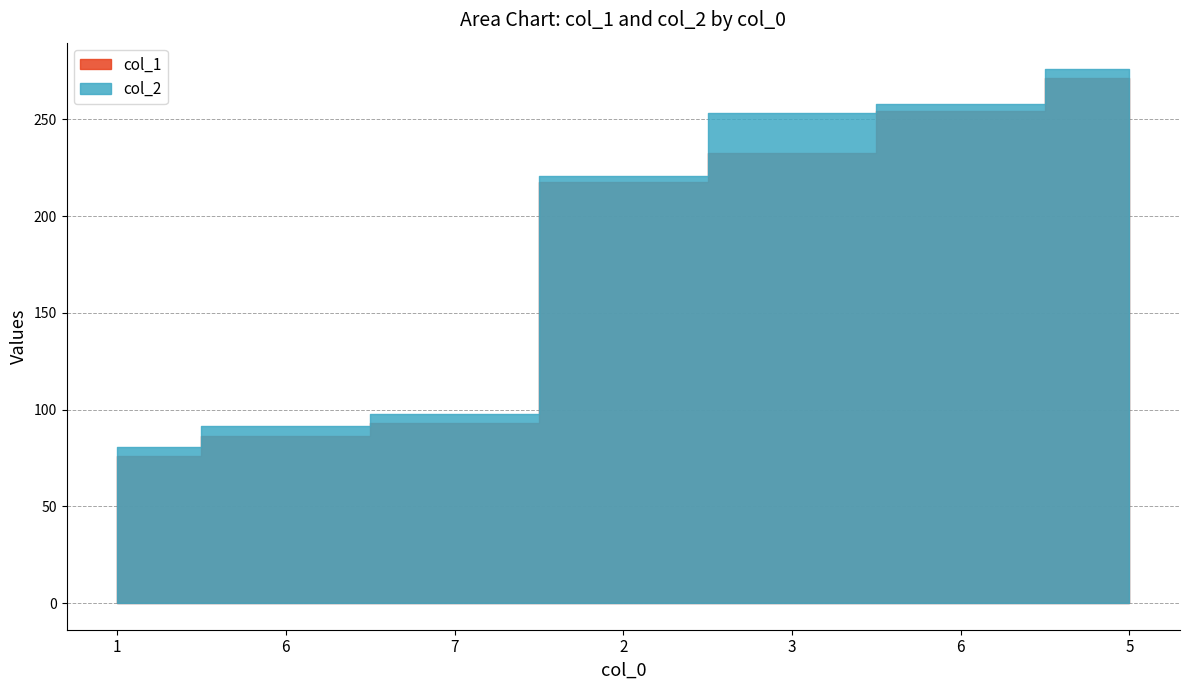

Which category has the lowest value across all series?

1